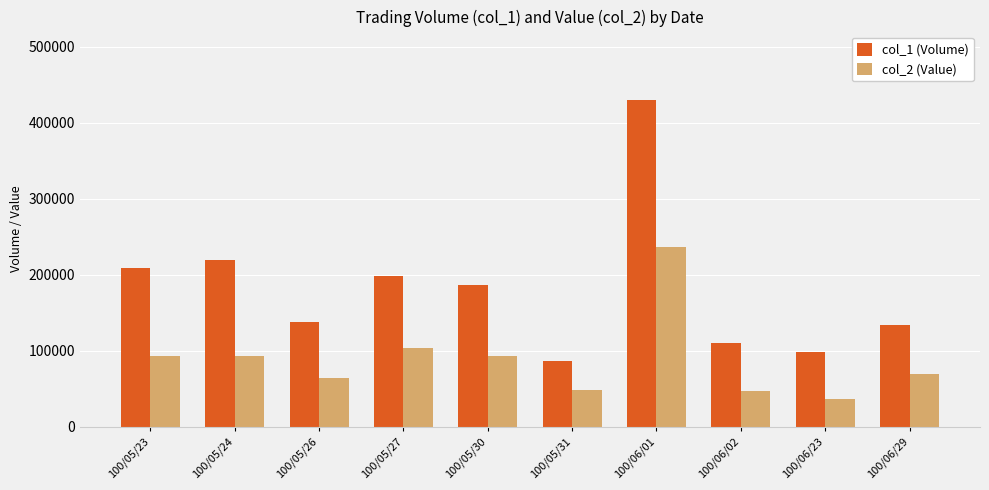

At which category is the sum across all series the highest?

100/06/01